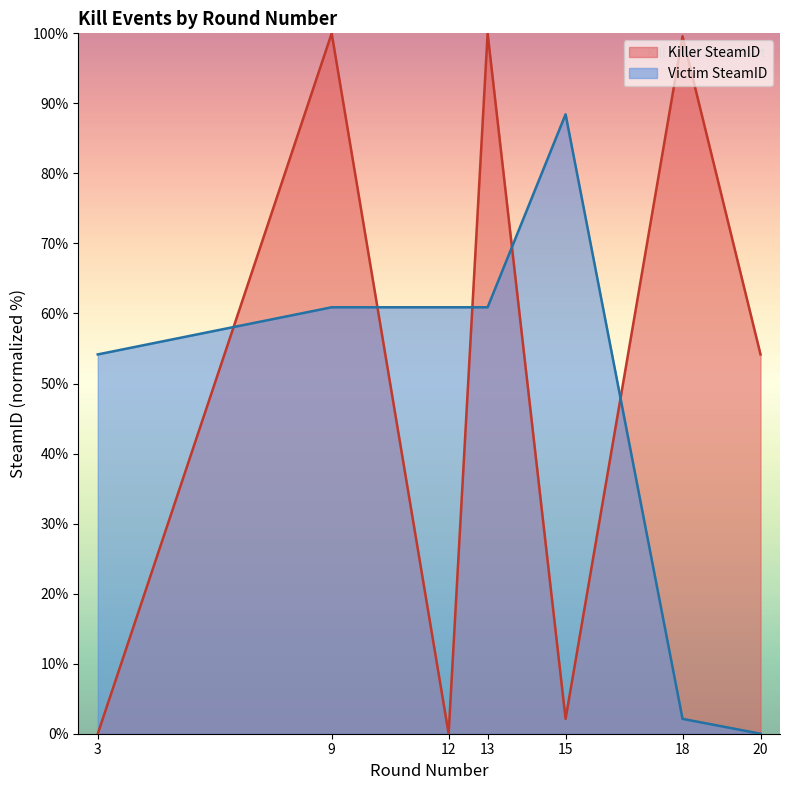

True or false: Killer SteamID has more than 2 interior local peaks.

True